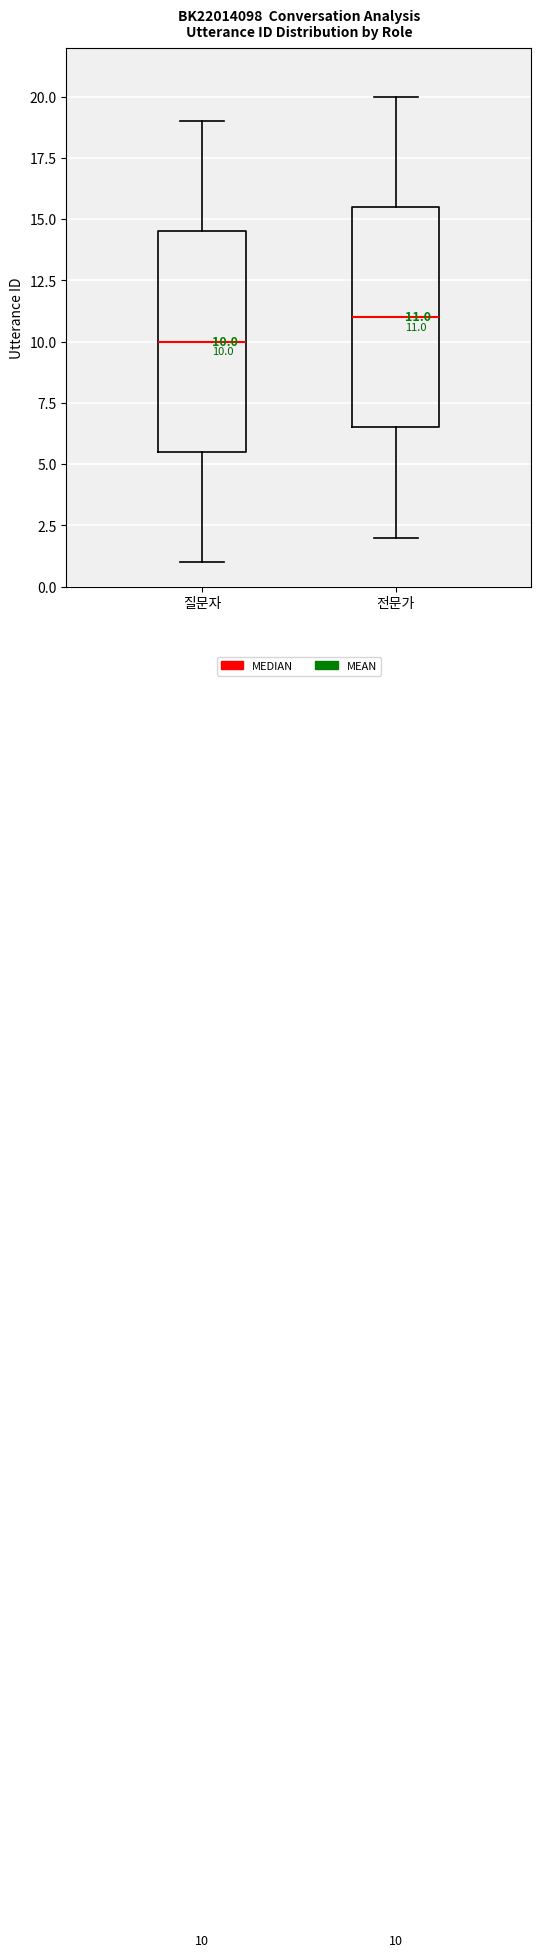

Which box has the highest median line?

전문가